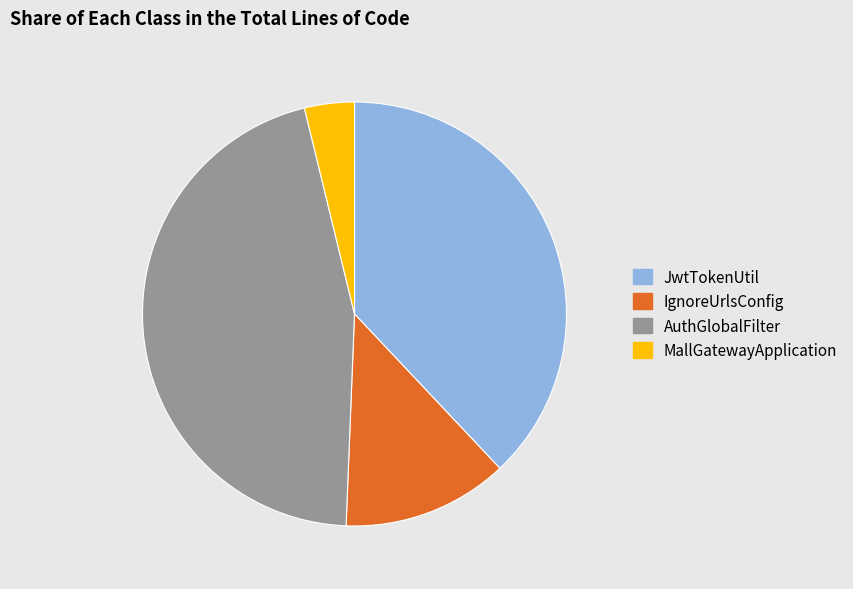

Does any single category account for the majority?

No